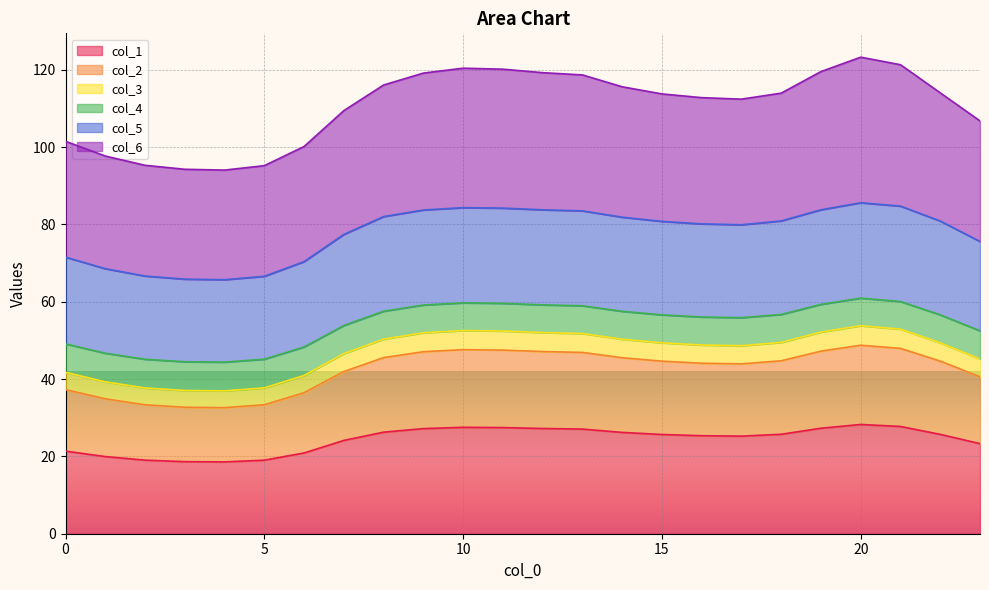

Count the number of categories in the chart.

24